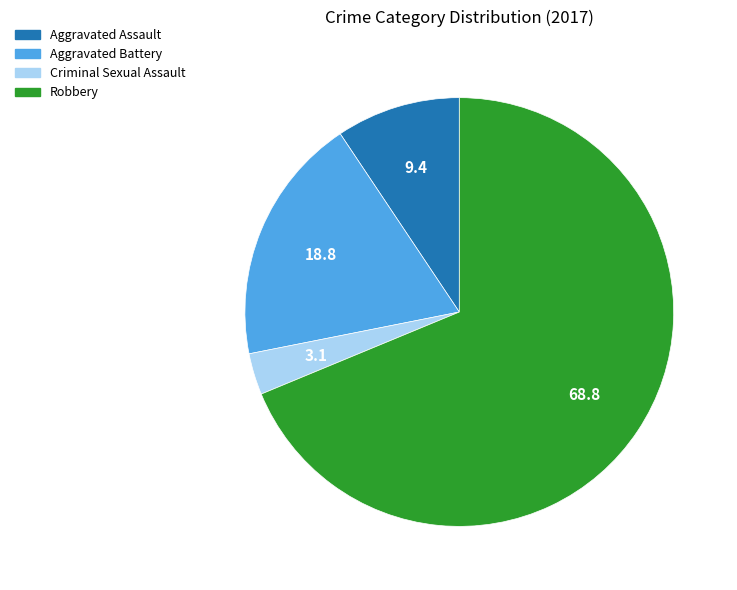

Which category has the biggest portion of the pie?

Robbery